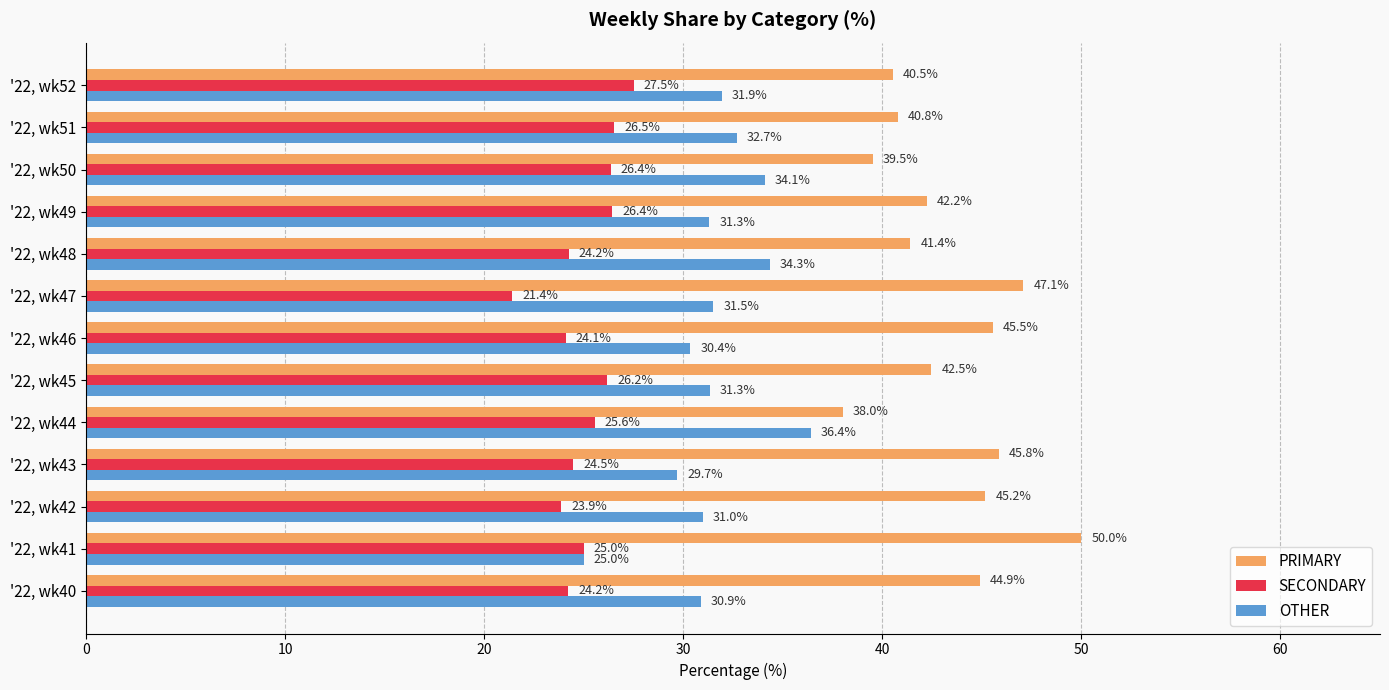

What is the smallest value displayed?

21.4